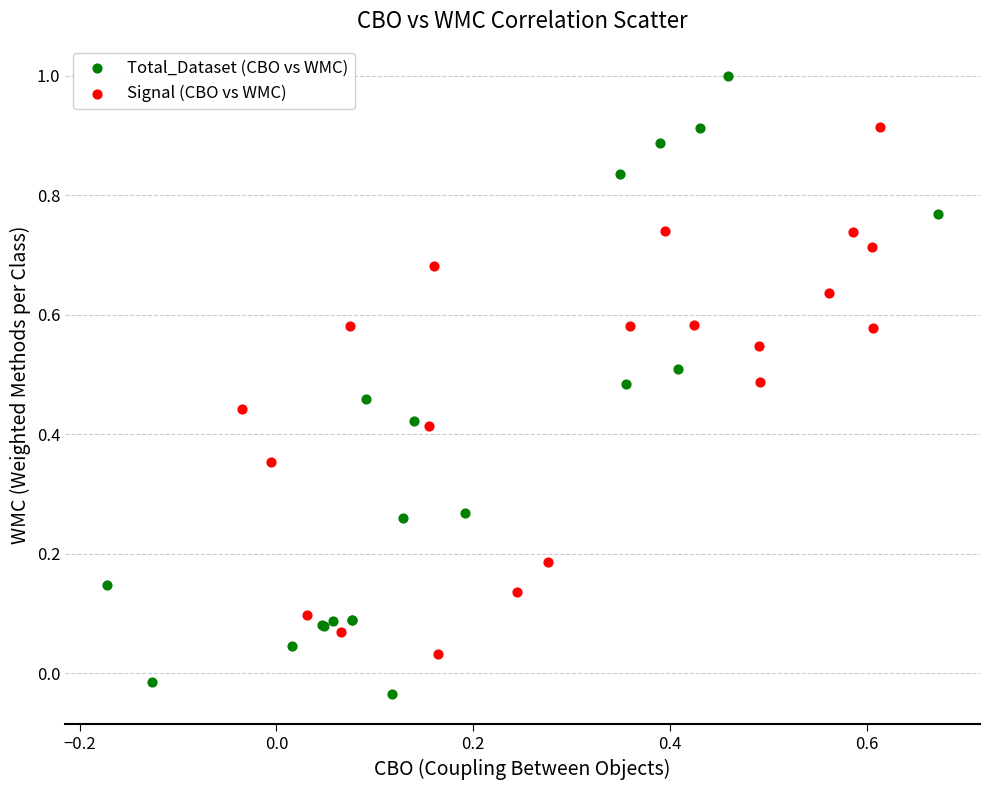

Which series contains the lowest Y value?

Total_Dataset (CBO vs WMC)